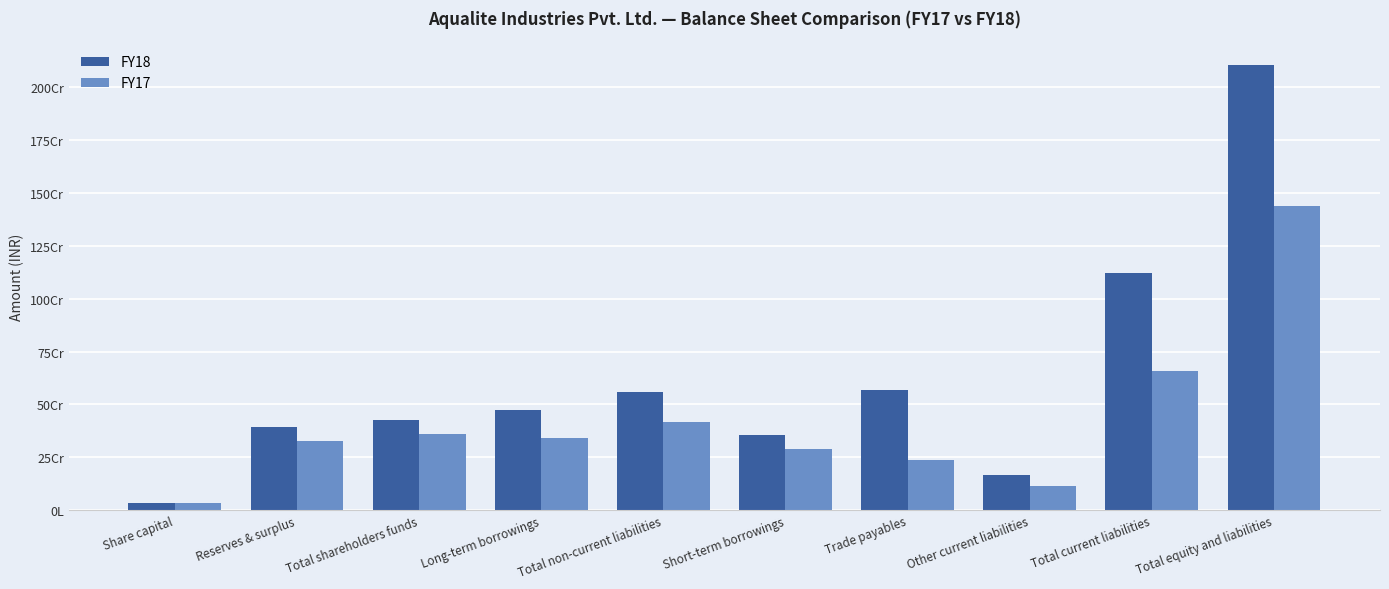

What is the minimum value for FY17?

32224640